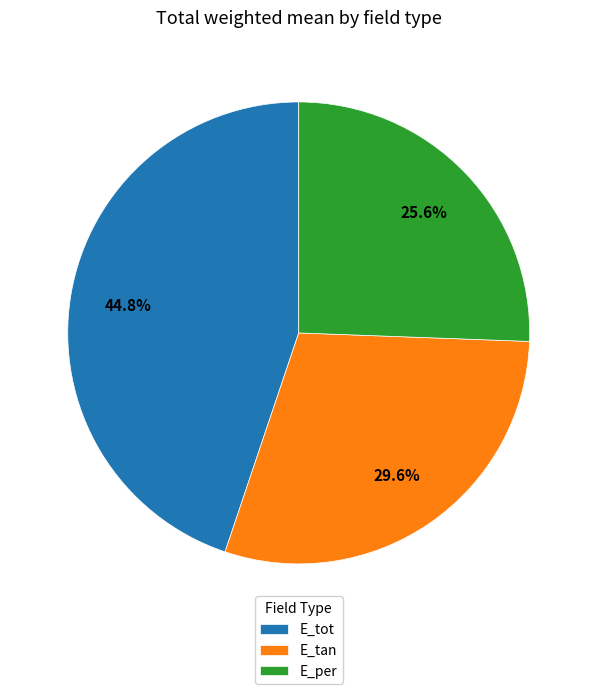

To the nearest percent, what is the average slice percentage?

33%